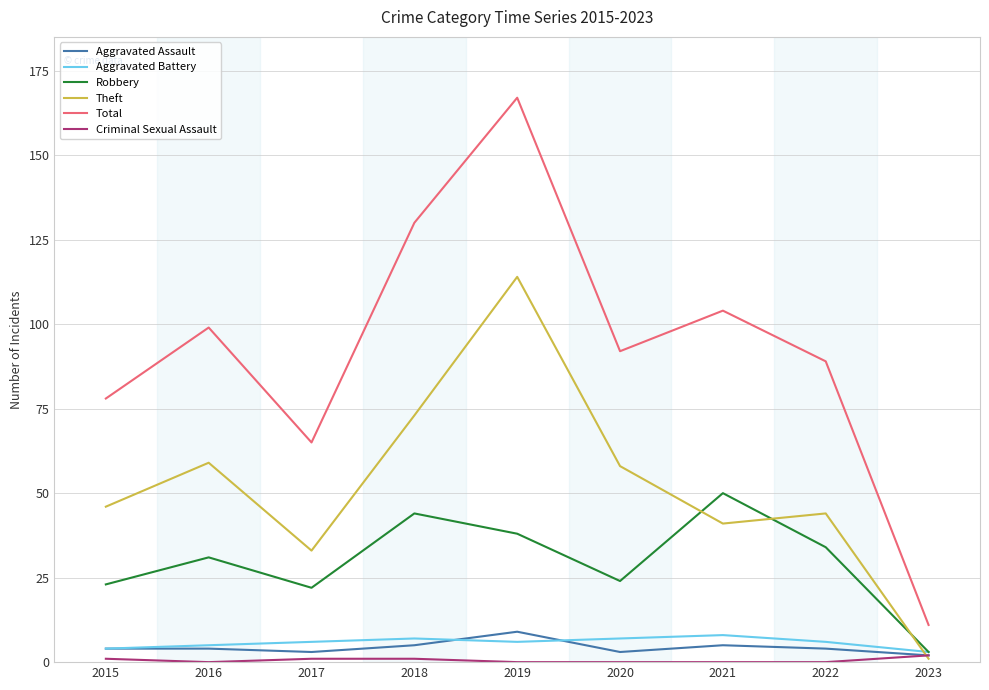

What is the sum of all Theft values?

469